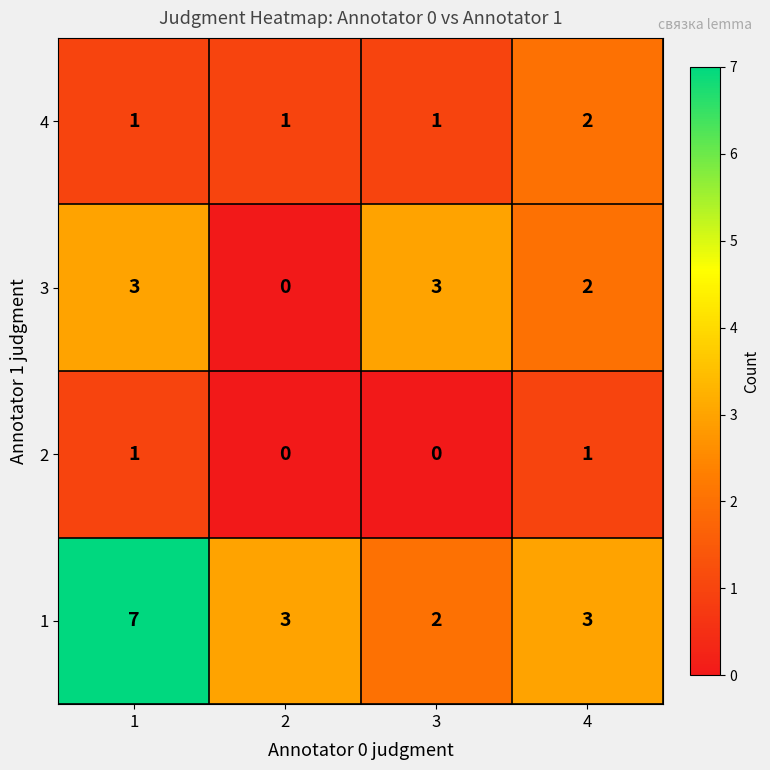

At which category is the sum across all series the highest?

1